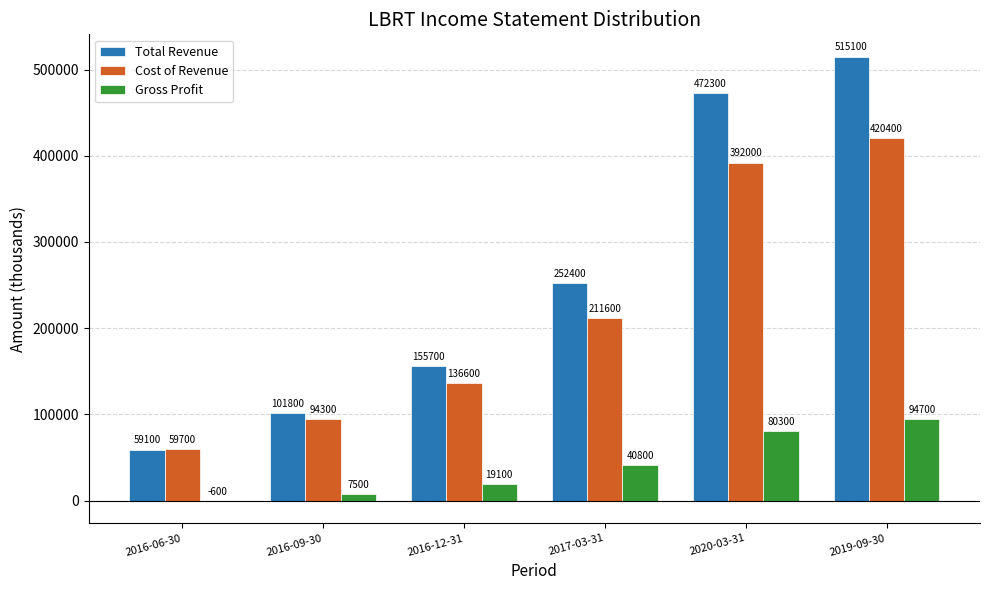

How many groups of bars are there?

6